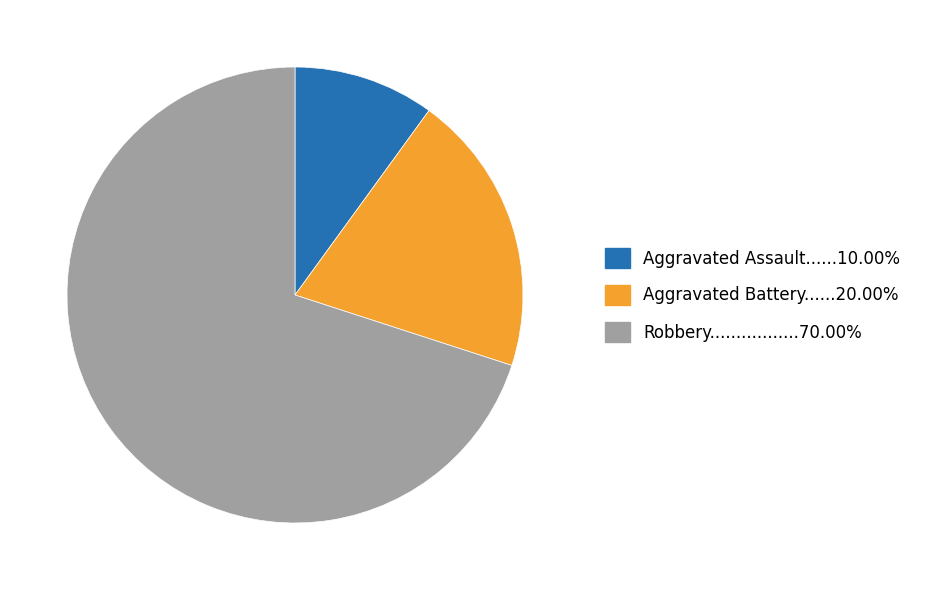

Is there any slice that represents more than half of the pie?

Yes